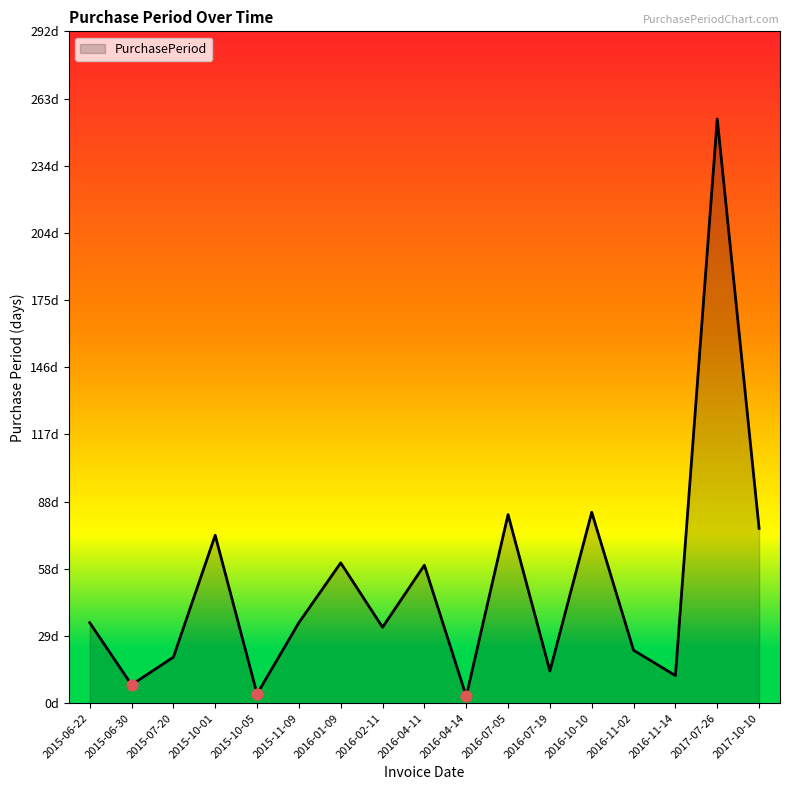

What is the change in value from 2015-07-20 to 2016-11-02?

+3